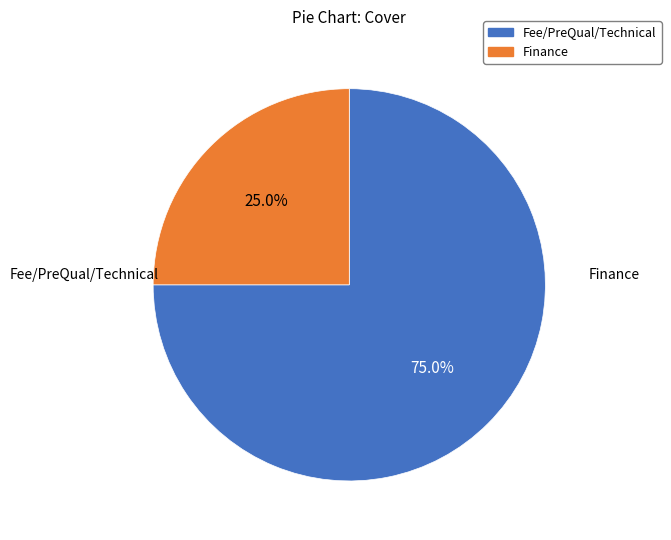

What percentage is the Finance slice, to the nearest percent?

25%